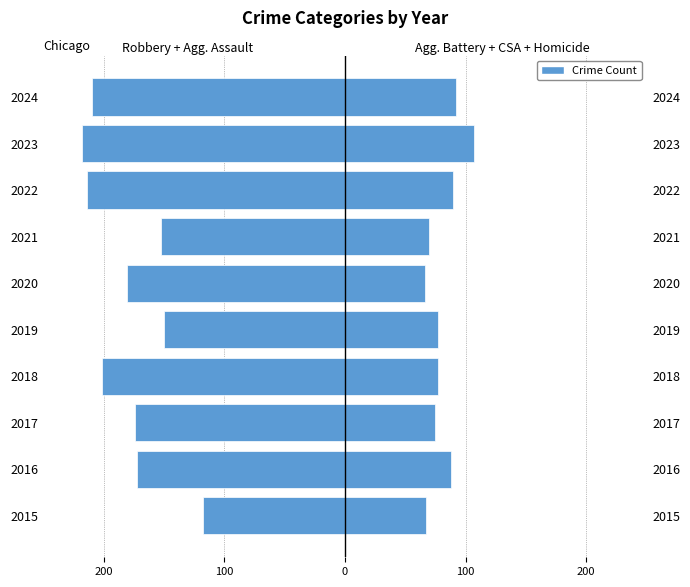

What is the spread (max minus min) of values at 2017?

249